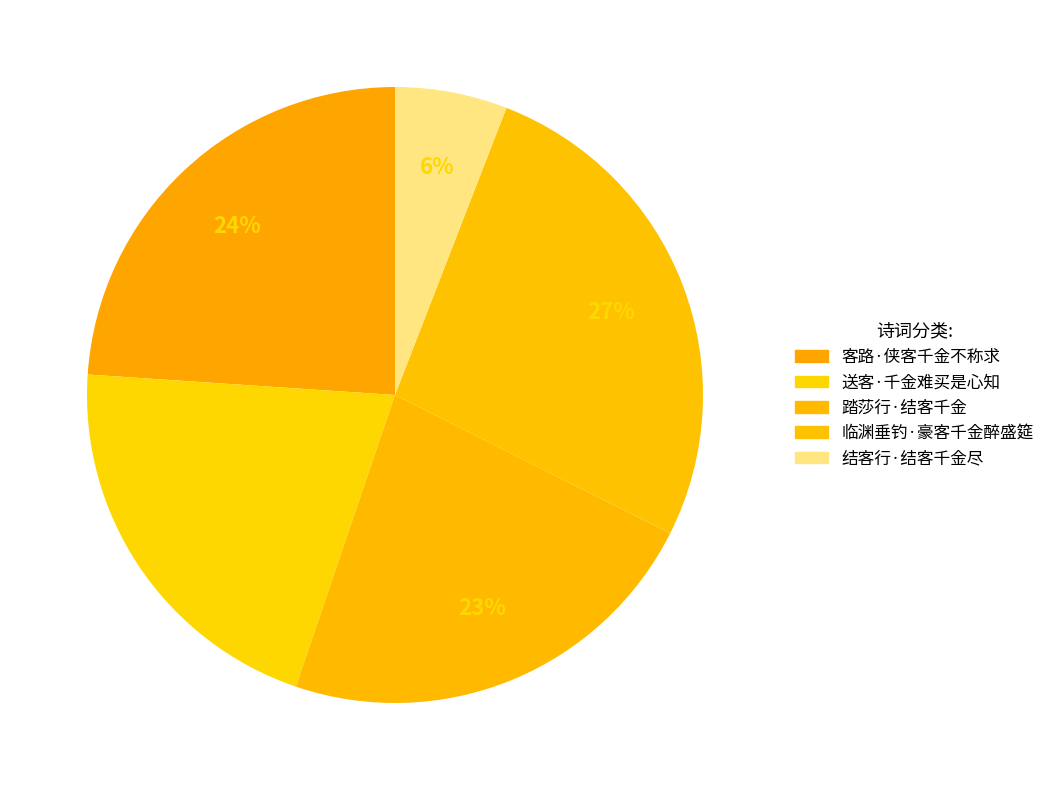

How much of the chart is everything except 送客·千金难买是心知?

79.2%